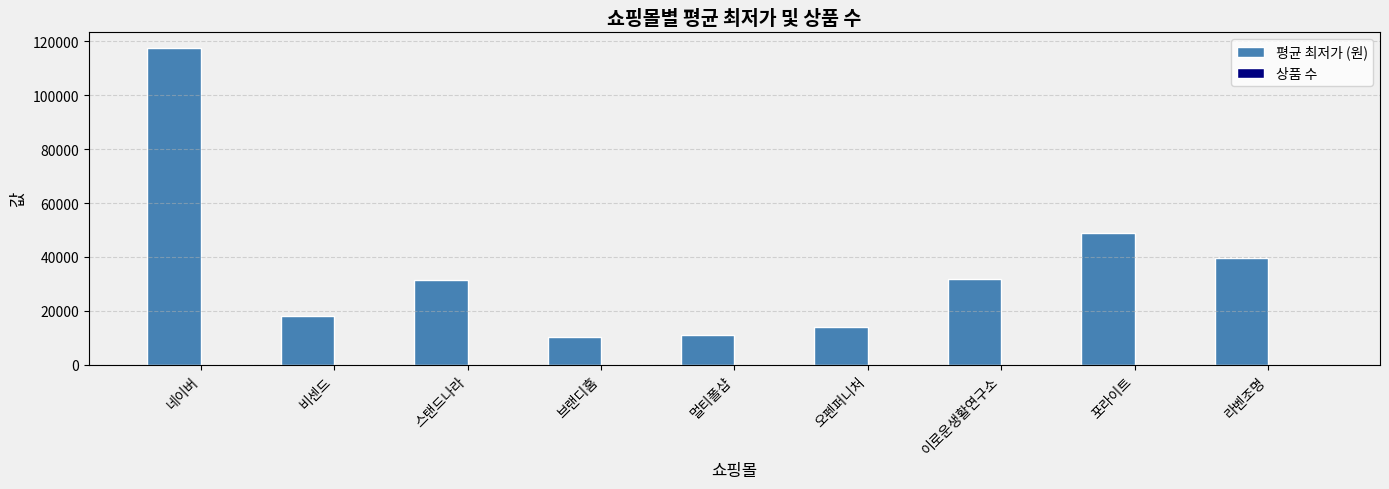

Which label corresponds to the largest value in the chart?

네이버